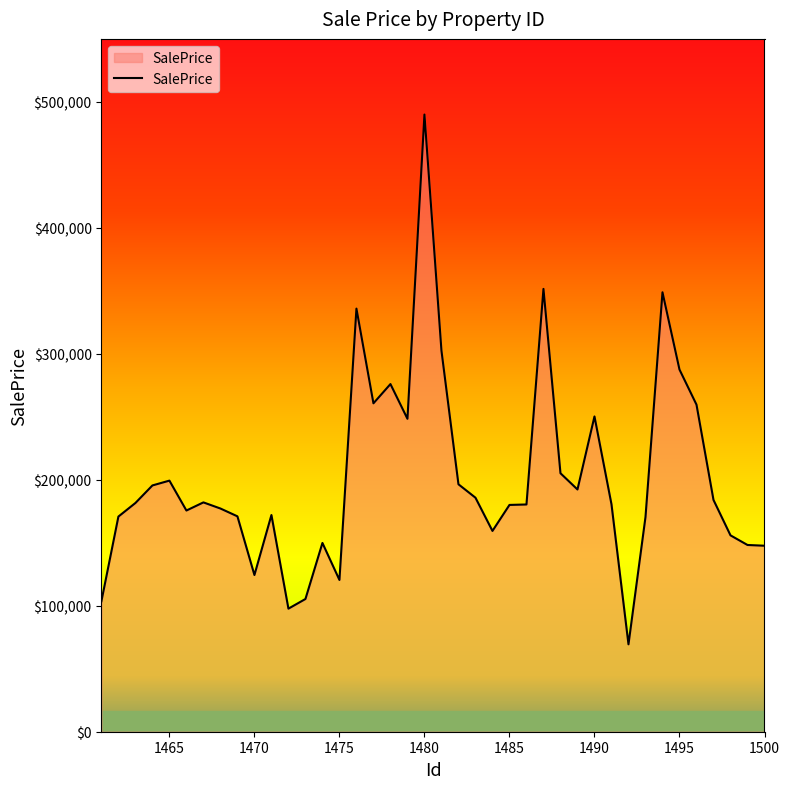

What is the average value?

202332.6